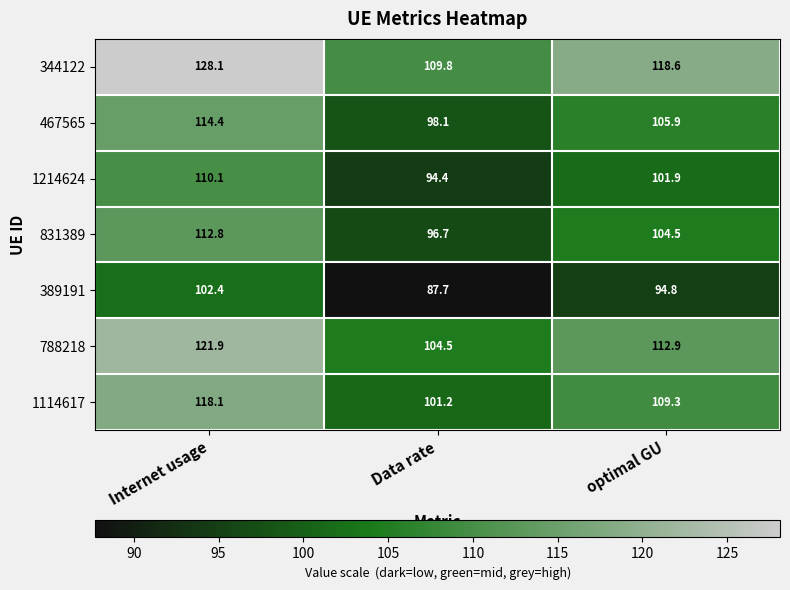

Which label corresponds to the largest value in the chart?

Internet usage